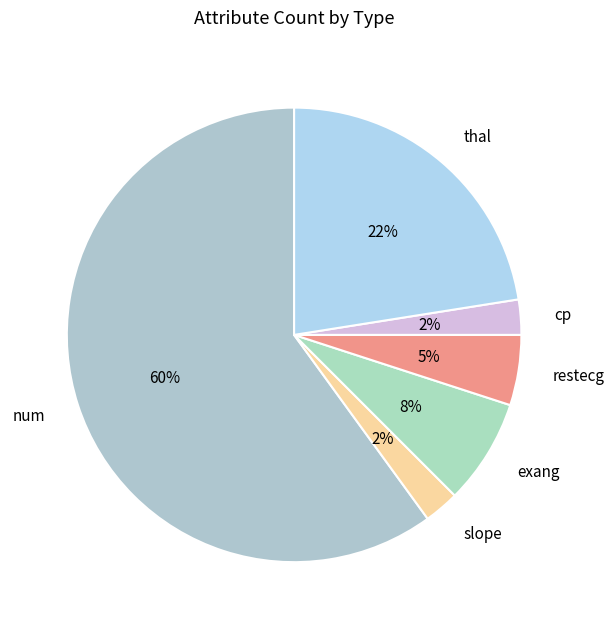

How many slices are in this pie chart?

6